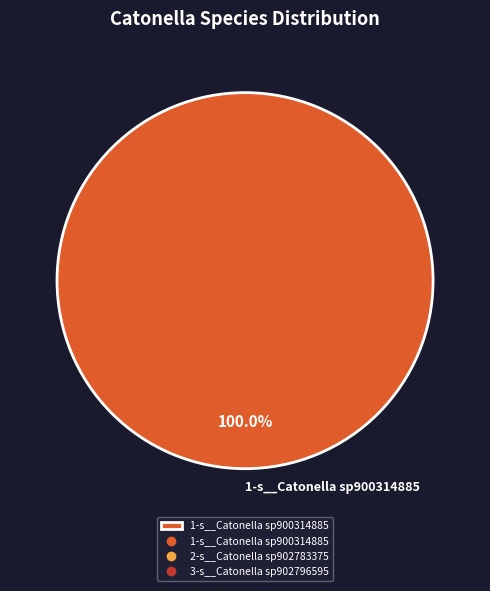

Does any single category account for the majority?

Yes